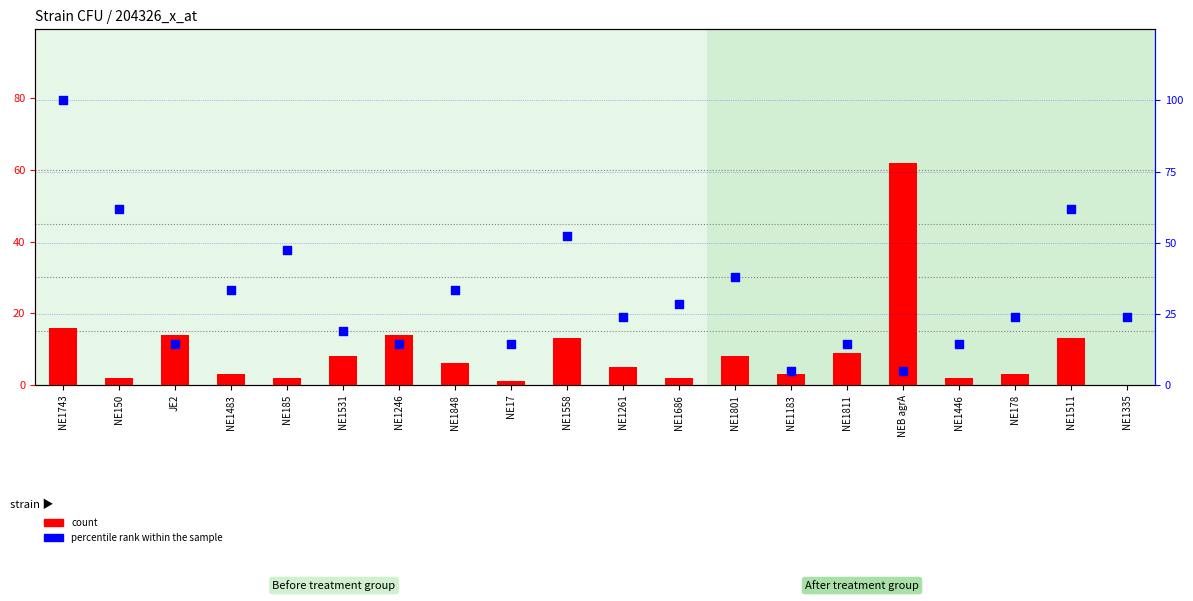

Is the value of percentile rank within the sample at NE185 greater than the value of count at NEB agrA?

No